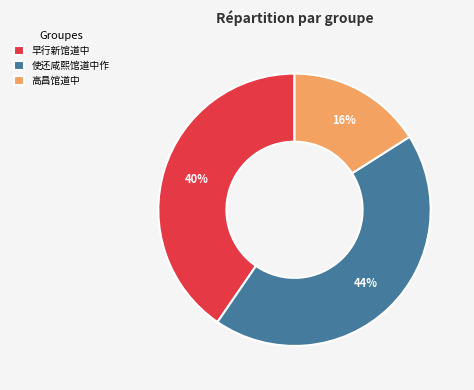

To the nearest percent, what is the difference between the 高昌馆道中 and 早行新馆道中 slice percentages?

24%